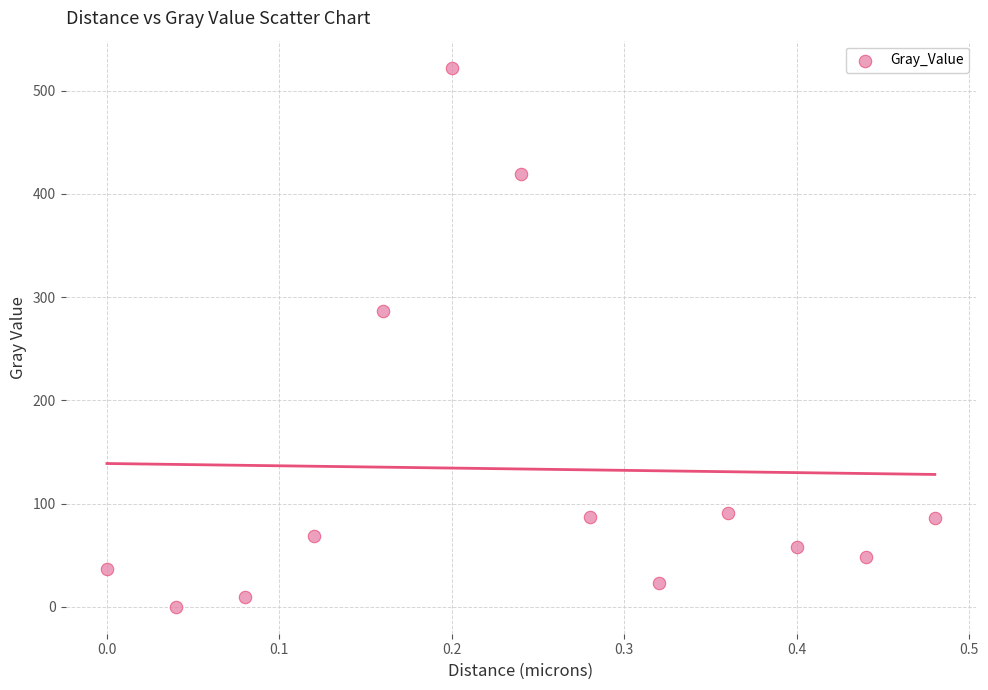

What Y value in the scatter plot is closest to 261?

286.5